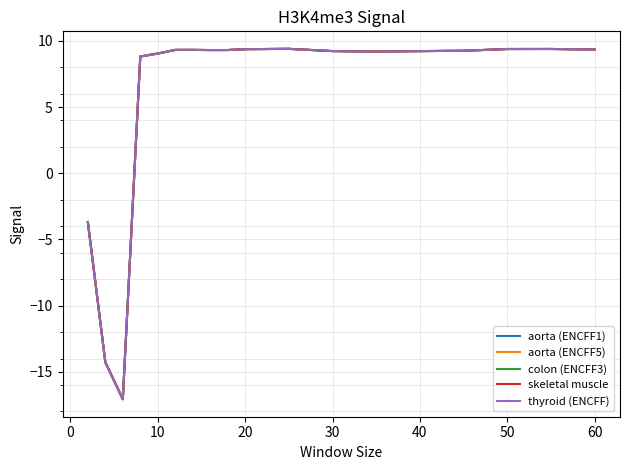

What is the minimum value for skeletal muscle?

-17.1